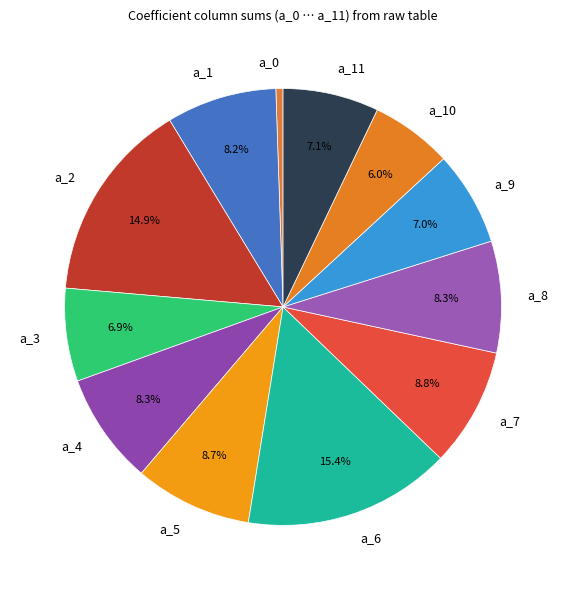

What portion of the pie excludes a_1?

91.8%